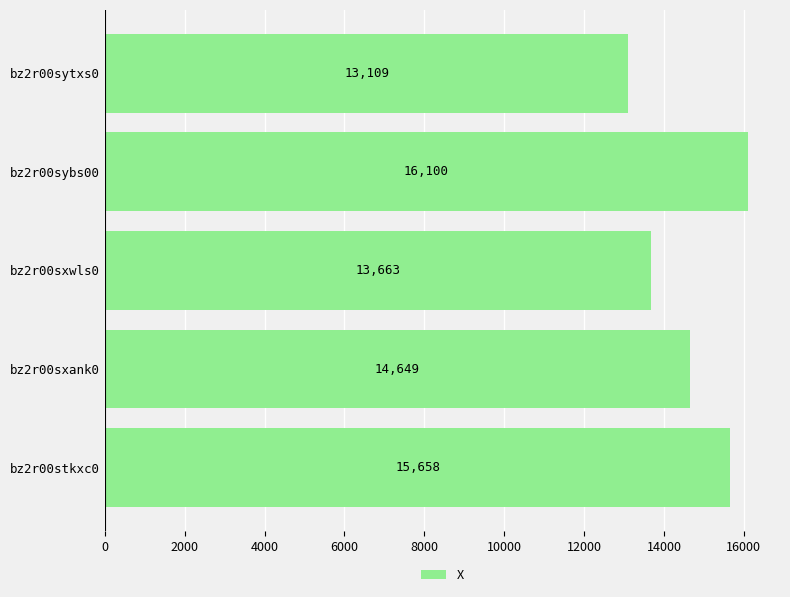

At which label is the value closest to 14604?

bz2r00sxank0